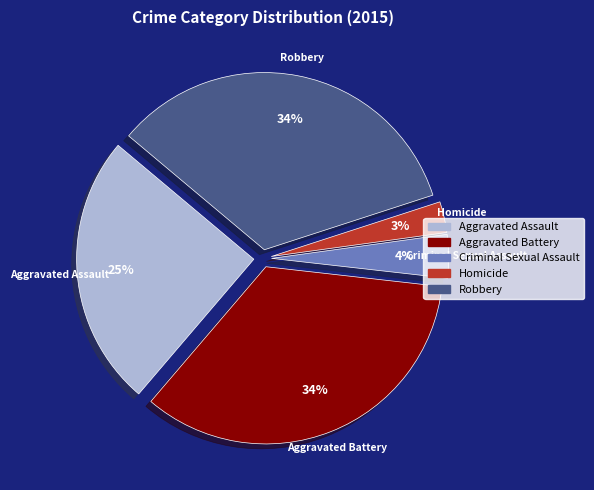

To the nearest percent, what is the combined percentage of Robbery and Homicide?

37%